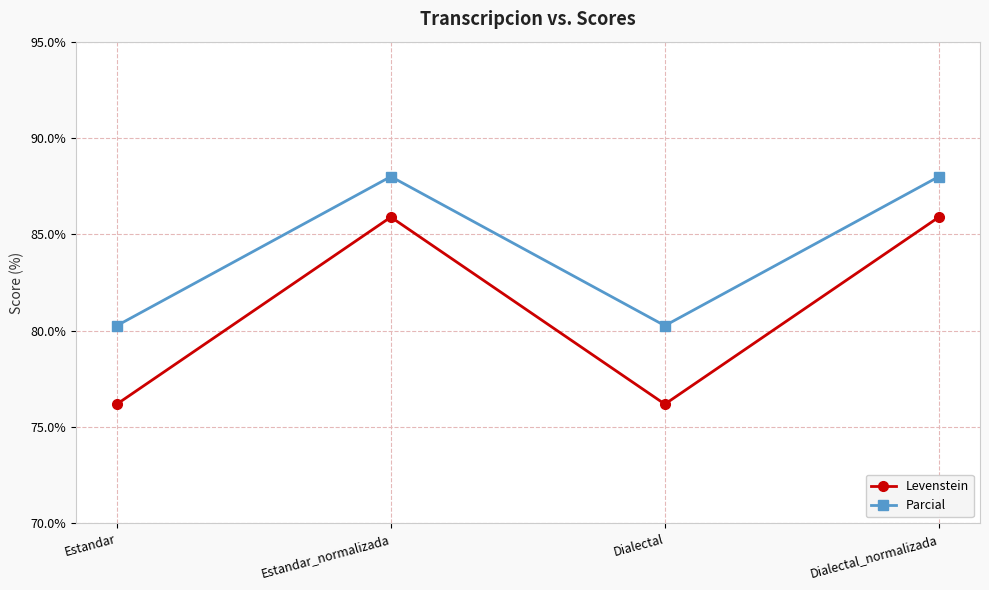

Reading left to right, list all the values displayed in this chart.

Levenstein: Estandar=76.2	Estandar_normalizada=85.9	Dialectal=76.2	Dialectal_normalizada=85.9
Parcial: Estandar=80.3	Estandar_normalizada=88.0	Dialectal=80.3	Dialectal_normalizada=88.0